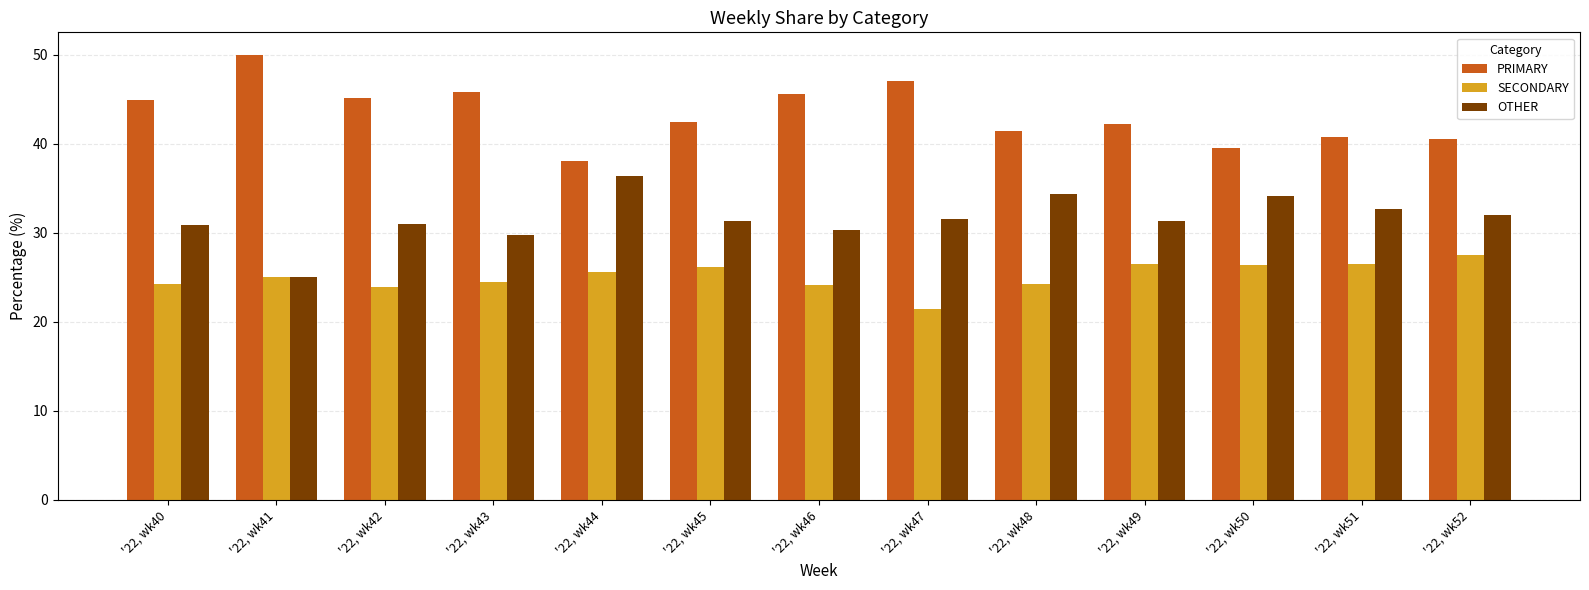

At how many categories does at least one series exceed 25?

13